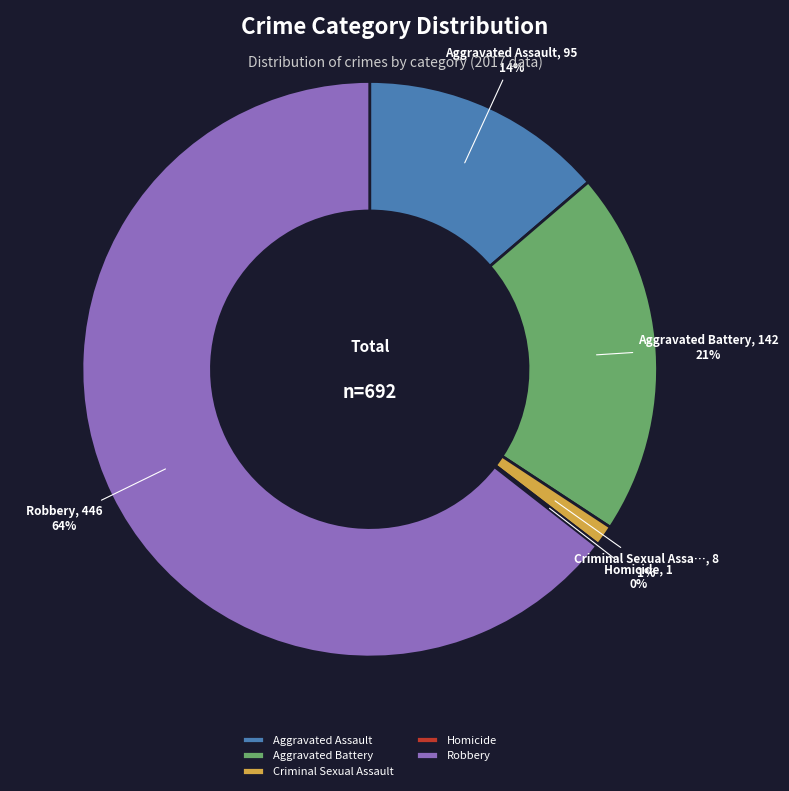

What is the largest slice in the pie chart?

Robbery